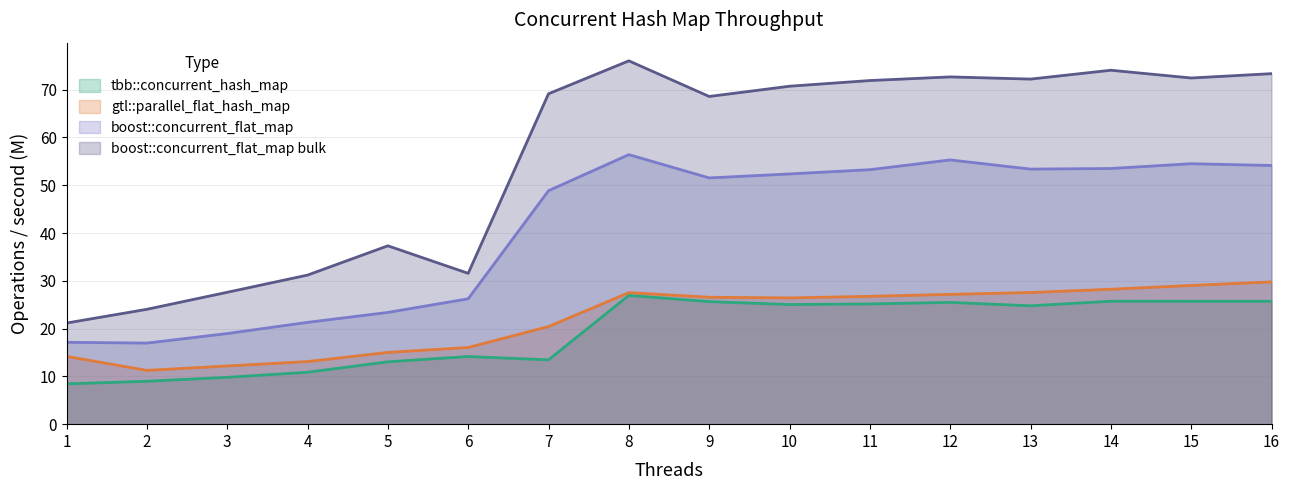

Which label corresponds to the largest value in the chart?

8